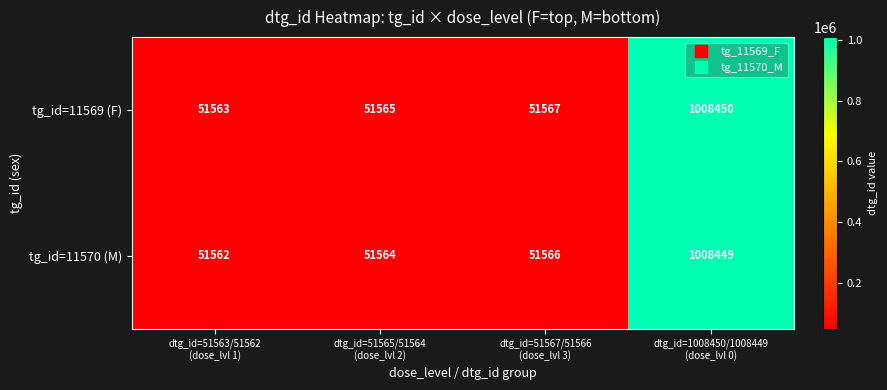

Which series has the largest total across all categories?

tg_id=11569 (F)